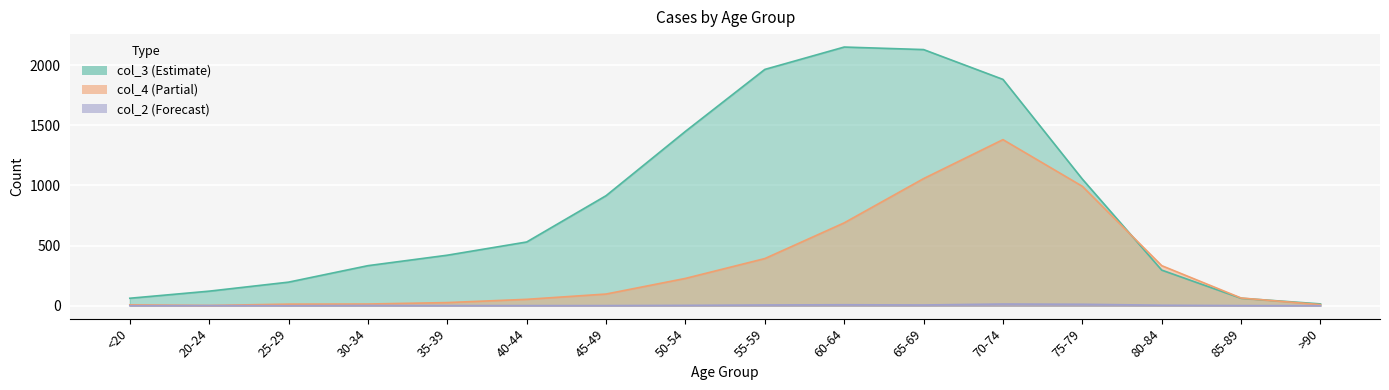

List the series in order of their peak value, highest first.

col_3, col_4, col_2